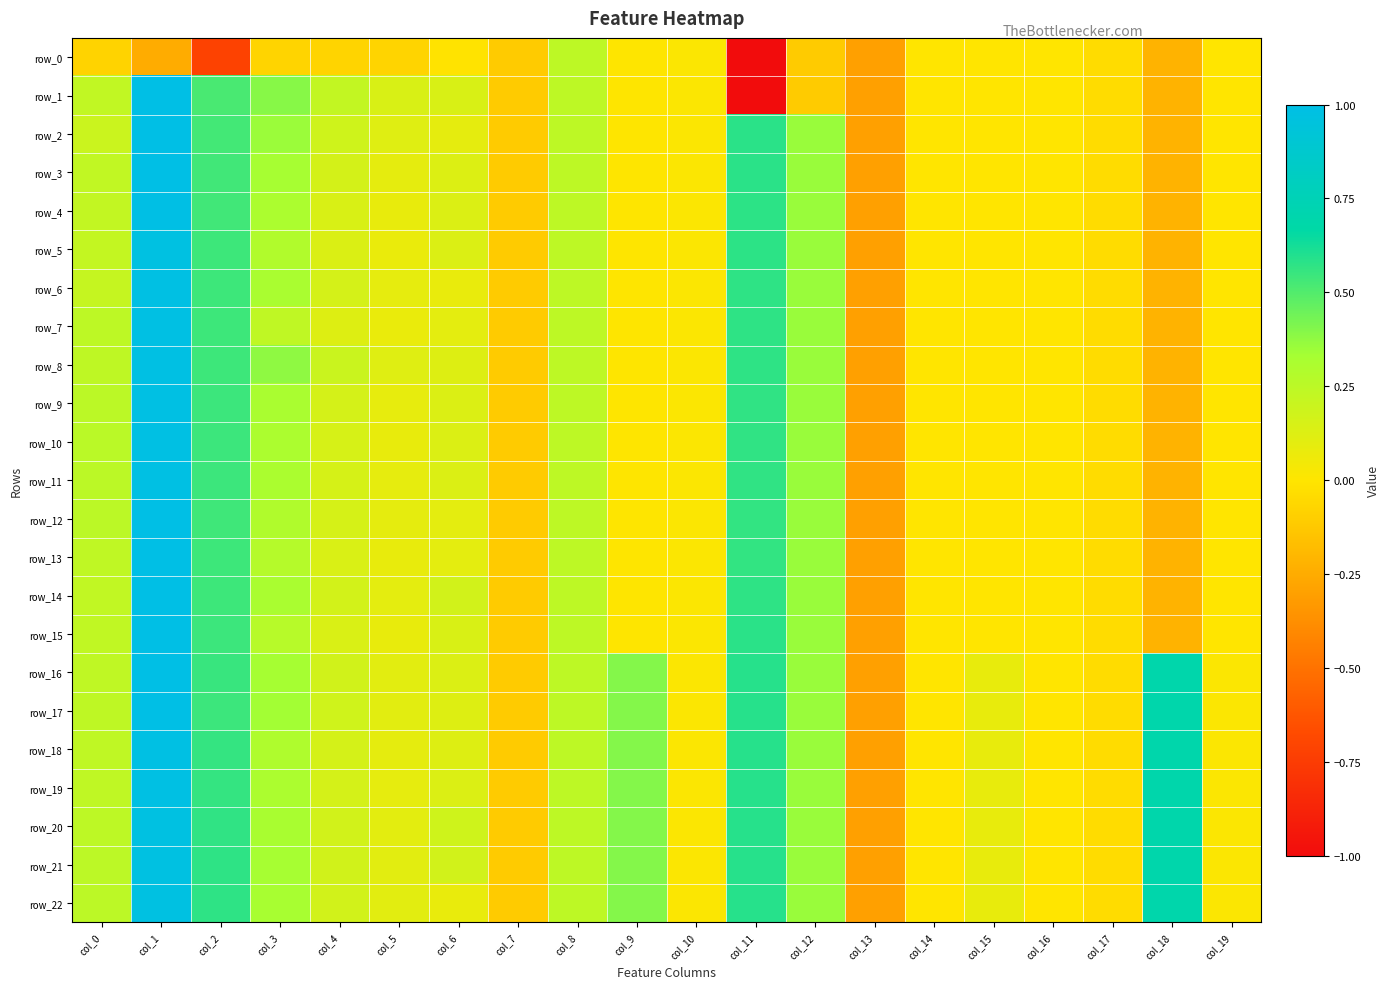

What is the difference between the maximum and second lowest values in the row_4 series?

1.2